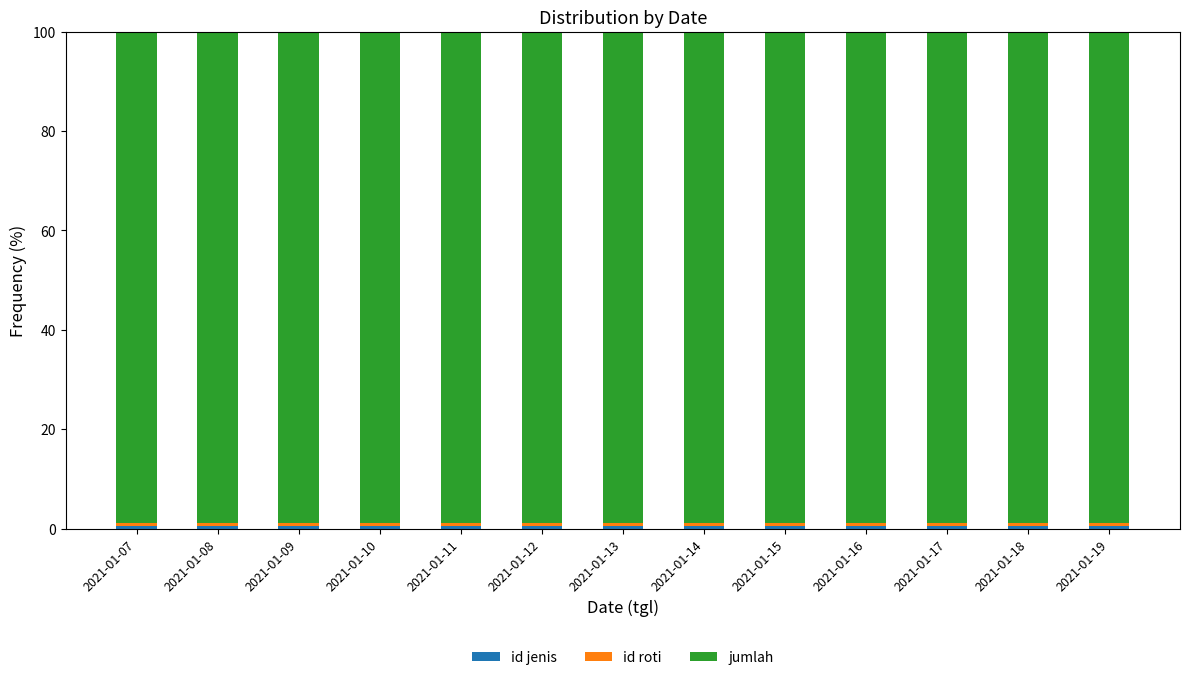

What is the sum of all jumlah values?

1285.9